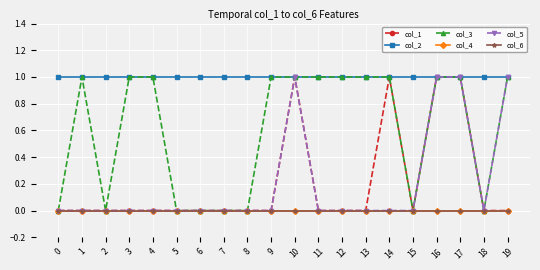

Reading left to right, what are all the values shown in this chart?

col_1: 0	0	0	0	0	0	0	0	0	0	1	0	0	0	1	0	1	1	0	0
col_2: 1	1	1	1	1	1	1	1	1	1	1	1	1	1	1	1	1	1	1	1
col_3: 0	1	0	1	1	0	0	0	0	1	1	1	1	1	1	0	1	1	0	1
col_4: 0	0	0	0	0	0	0	0	0	0	0	0	0	0	0	0	0	0	0	0
col_5: 0	0	0	0	0	0	0	0	0	0	1	0	0	0	0	0	1	1	0	1
col_6: 0	0	0	0	0	0	0	0	0	0	0	0	0	0	0	0	0	0	0	0